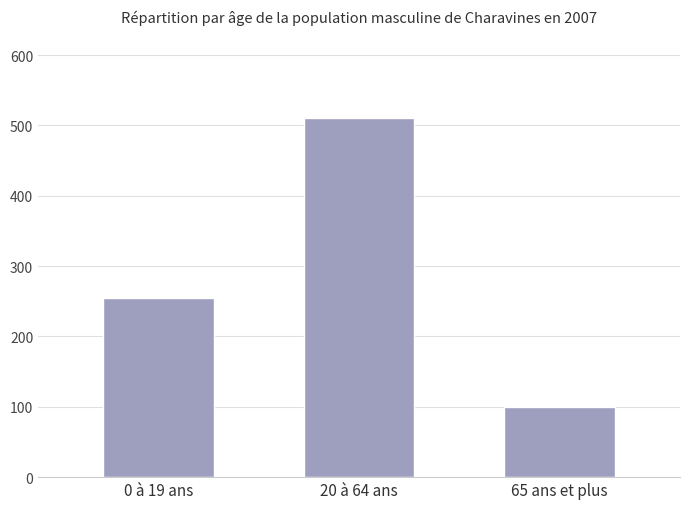

What is the average value?

288